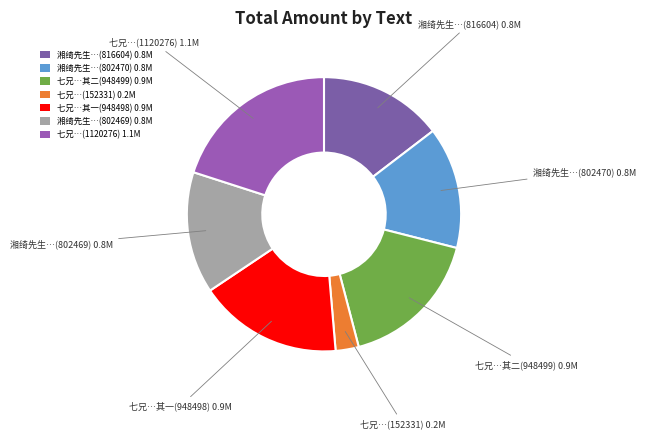

Does any single category account for the majority?

No